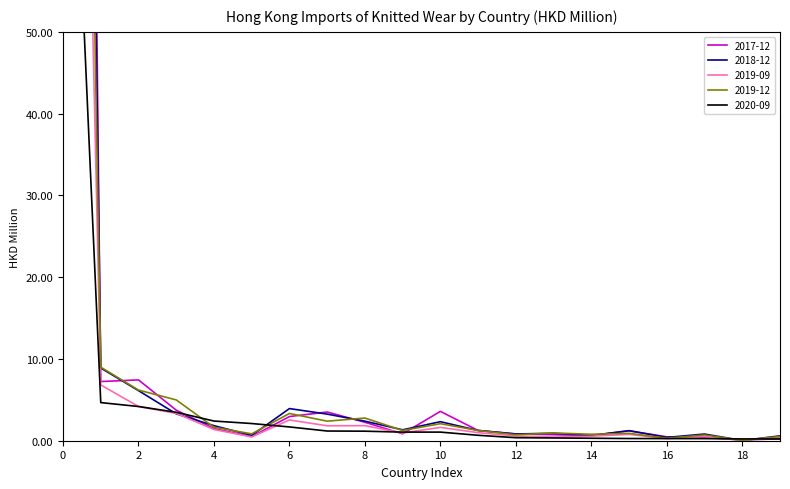

True or false: 2019-12 and 2018-12 intersect in this chart.

True